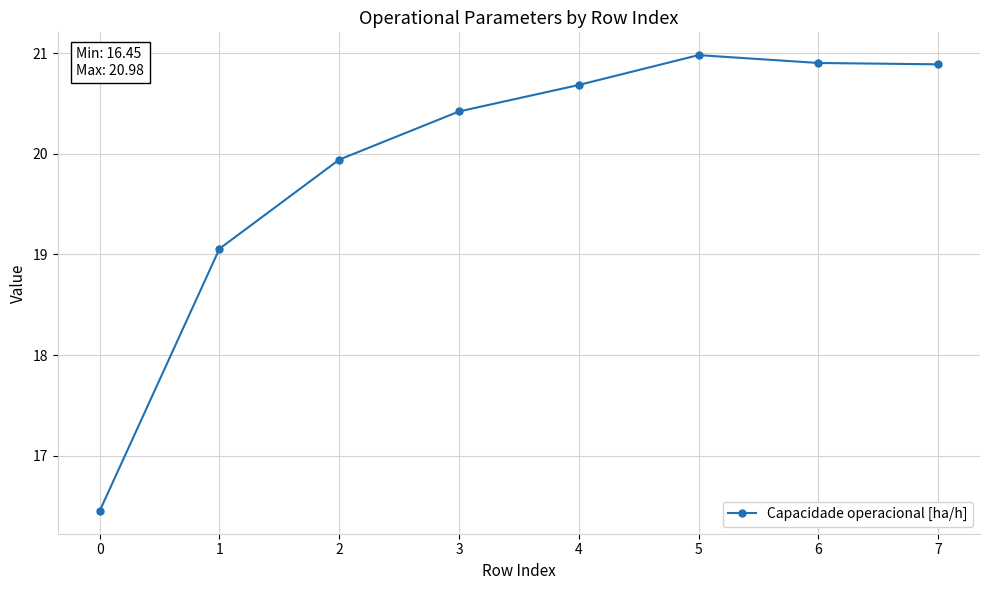

What is the sum of the values at 1 and 0?

35.5